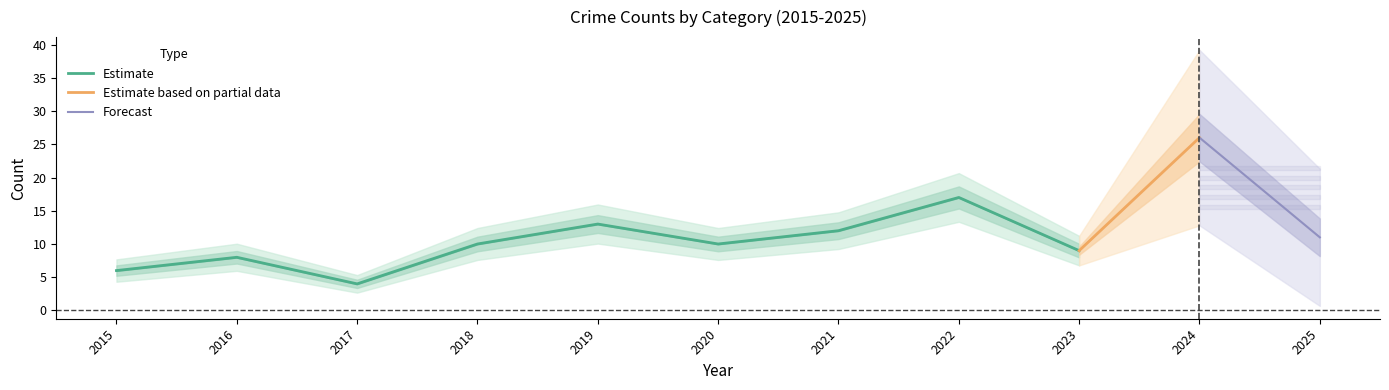

The value of Estimate at 2019 is 3. True or false?

False